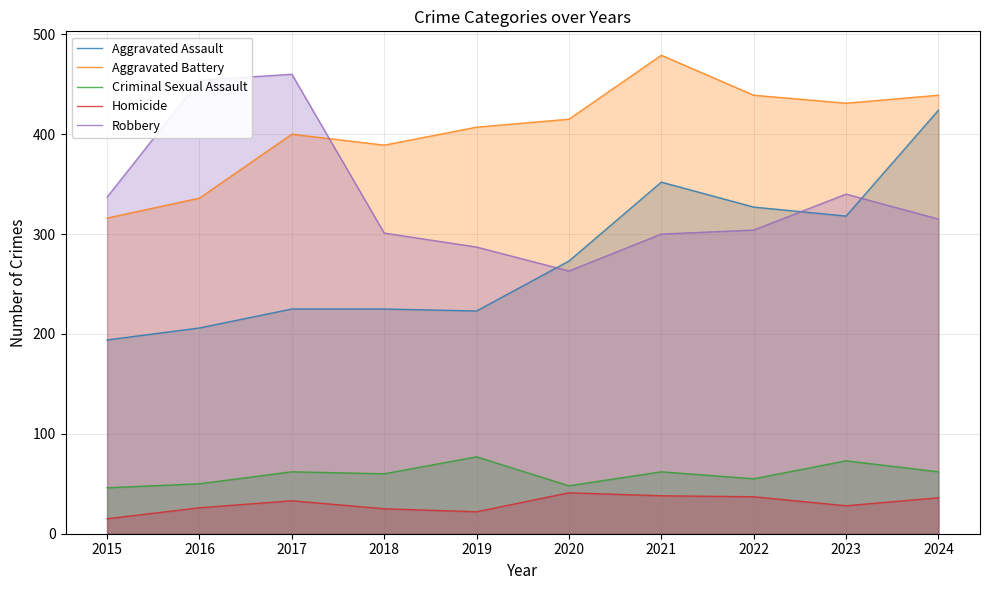

What is the value of the Criminal Sexual Assault point at the 4th from the left?

60